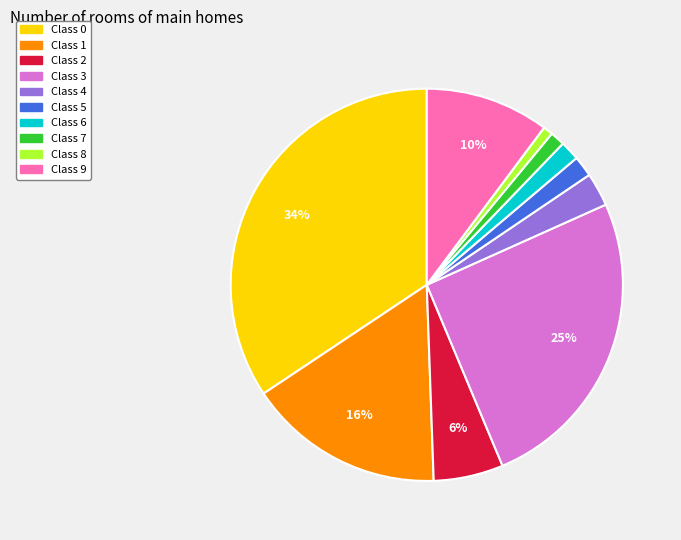

Is there a majority slice in this chart?

No